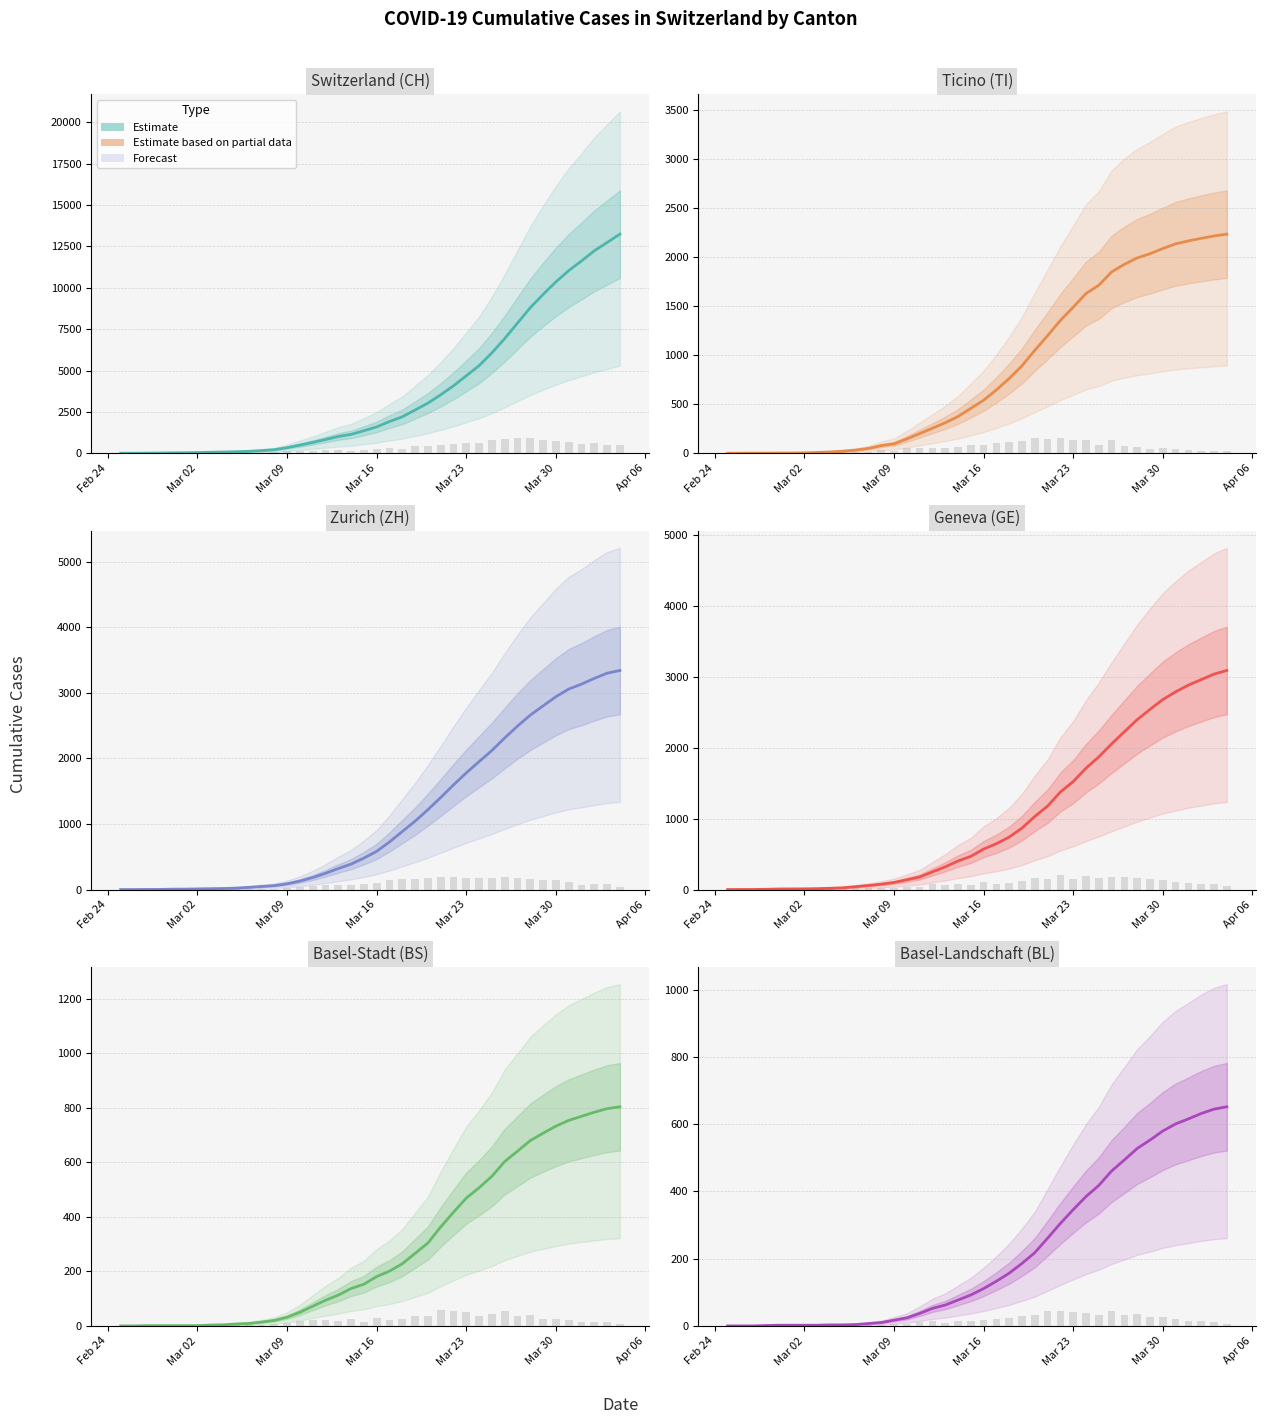

Which has a higher value, 2020-03-05 or 2020-03-13?

2020-03-13